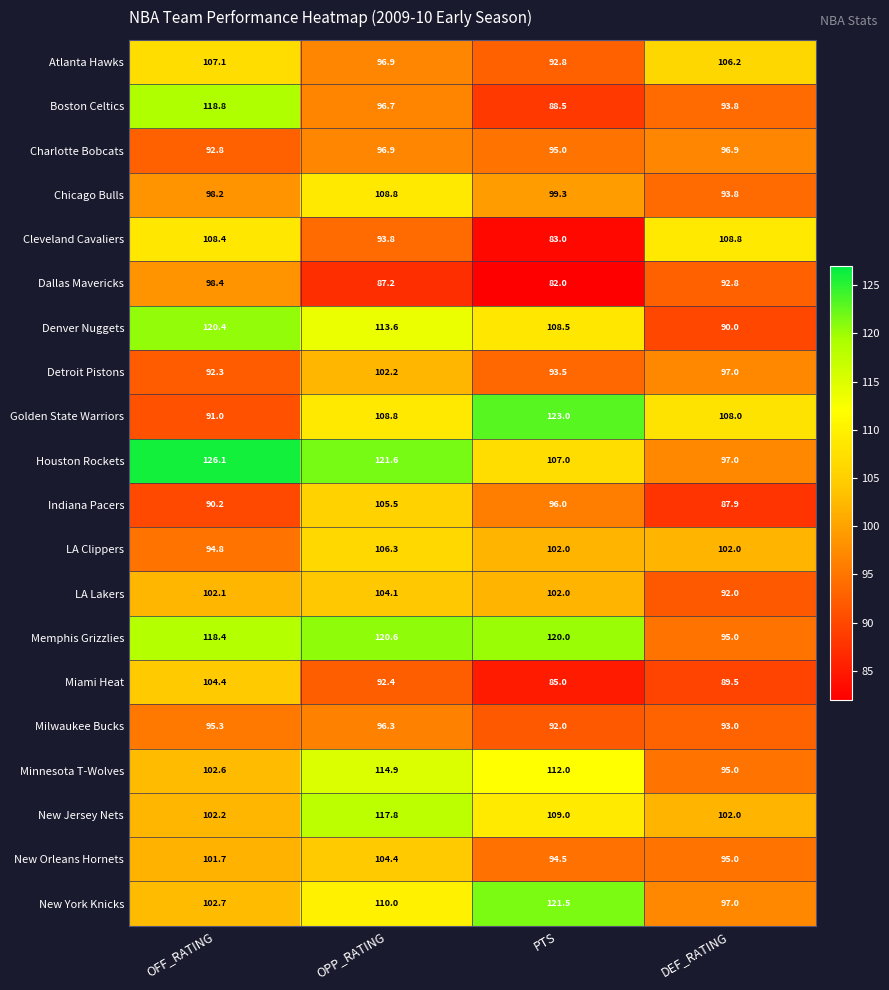

What is the total value across all series at PTS?

2006.6